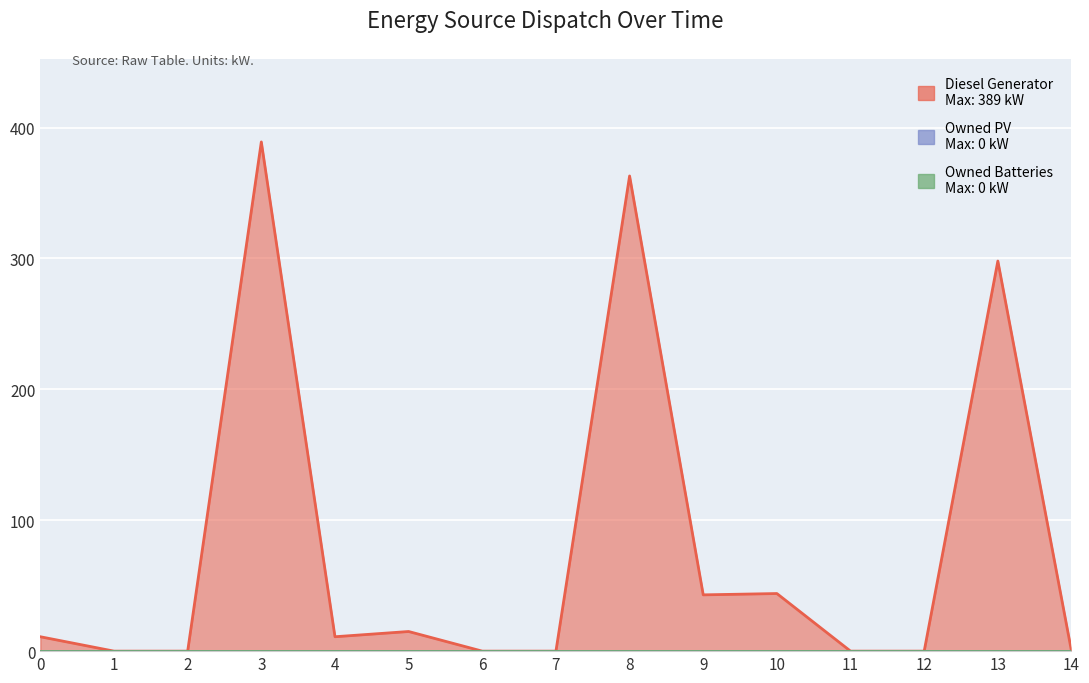

The value of Owned PV at 1 is 0. True or false?

True